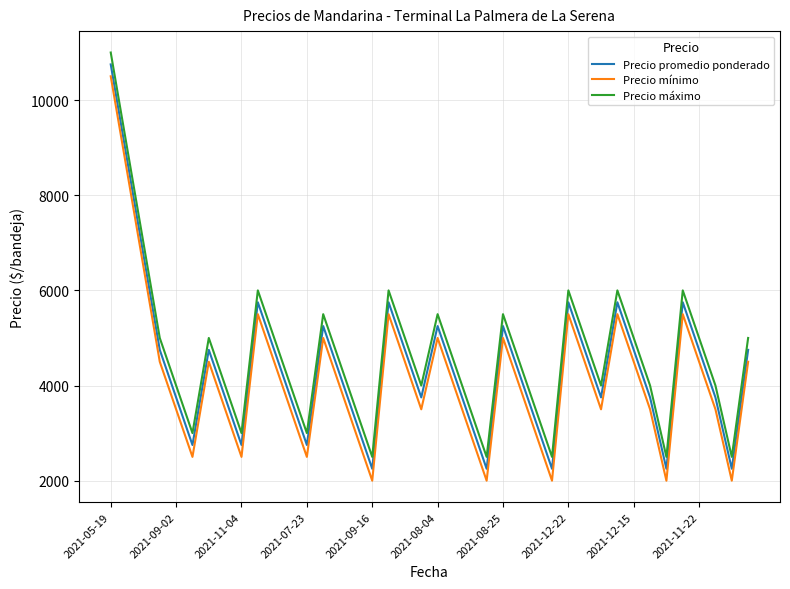

Is this an area chart (filled region under the line)?

No